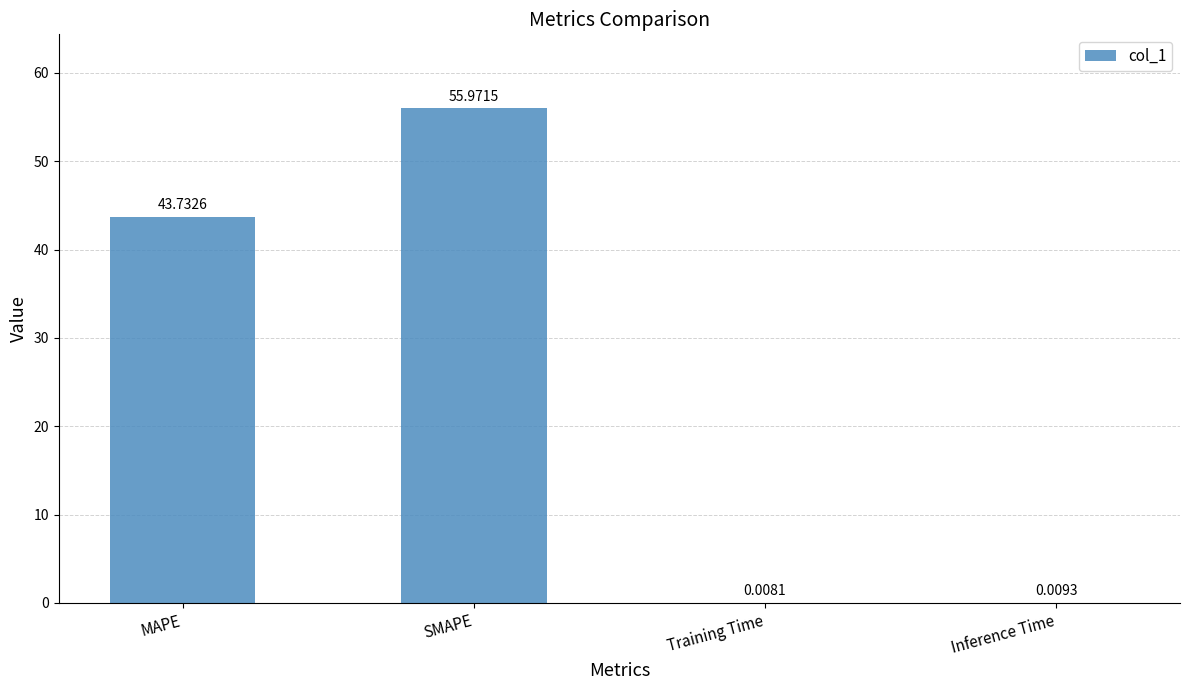

Where is the data nearest to the value 27?

MAPE